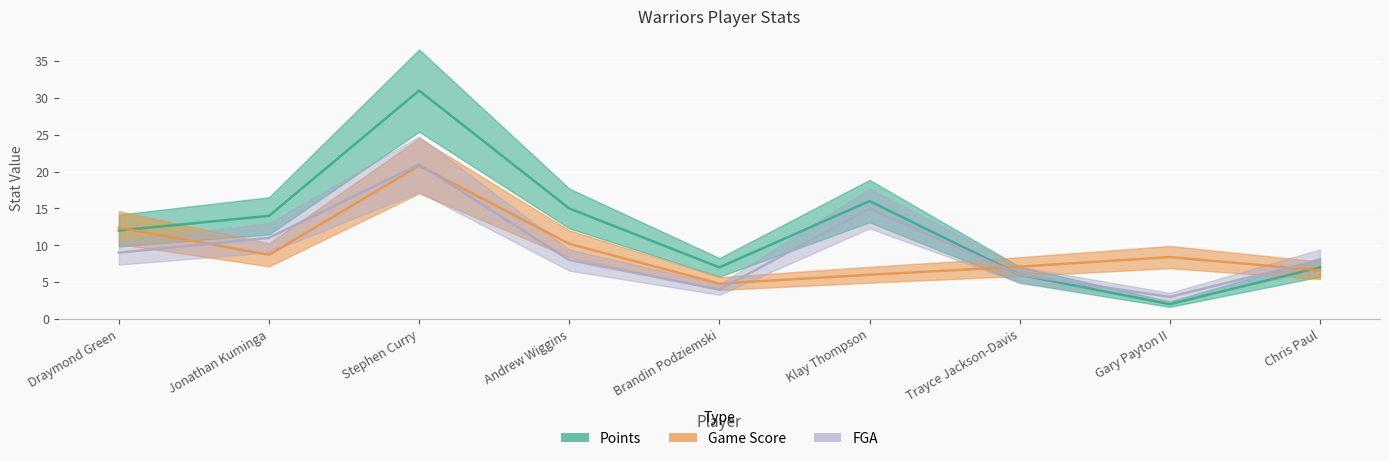

What are all the series names shown in the legend?

Points, Game Score, FGA